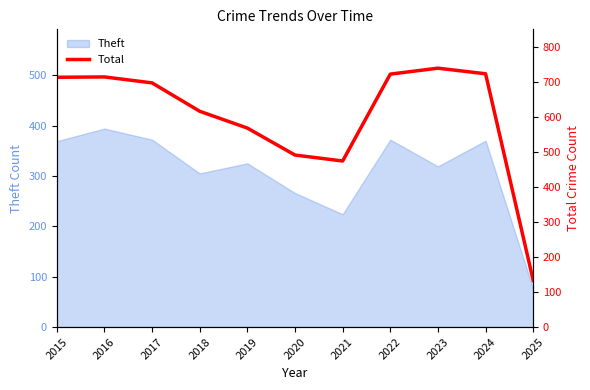

How many values exceed 697?

5